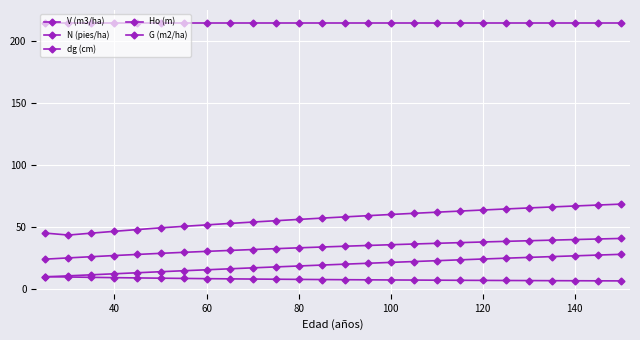

Count the number of categories in the chart.

26